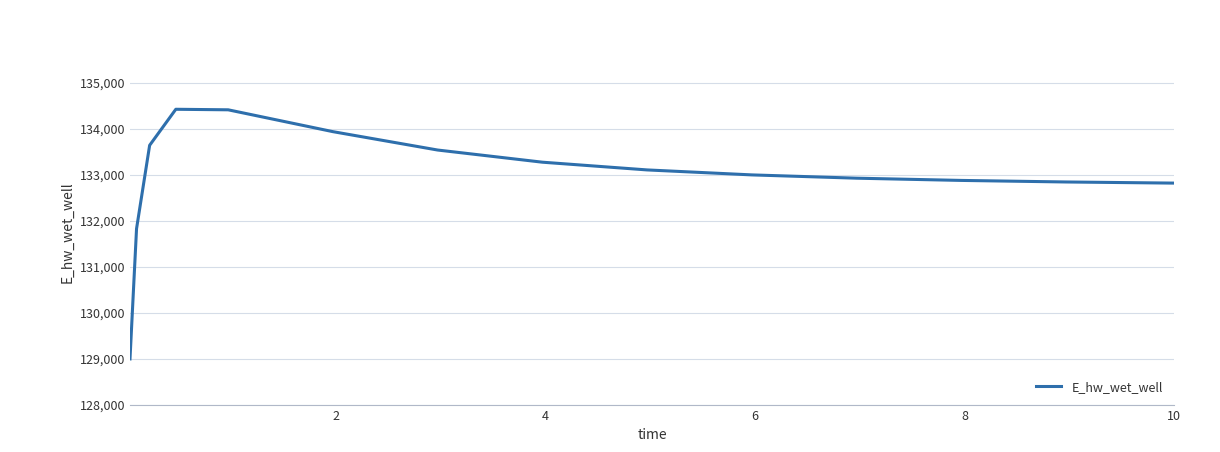

Does the chart display data point markers on the line(s)?

No